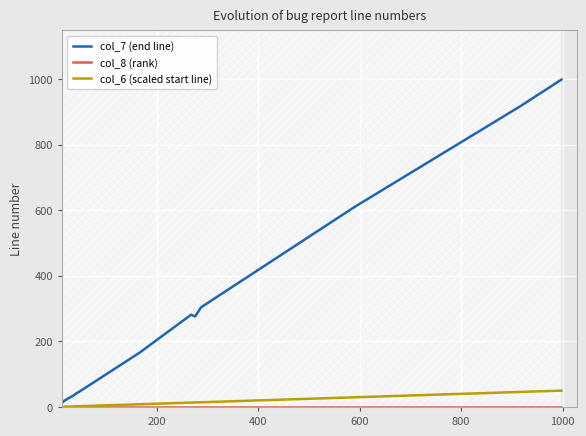

True or false: col_6 (scaled start line) and col_8 (rank) intersect in this chart.

False